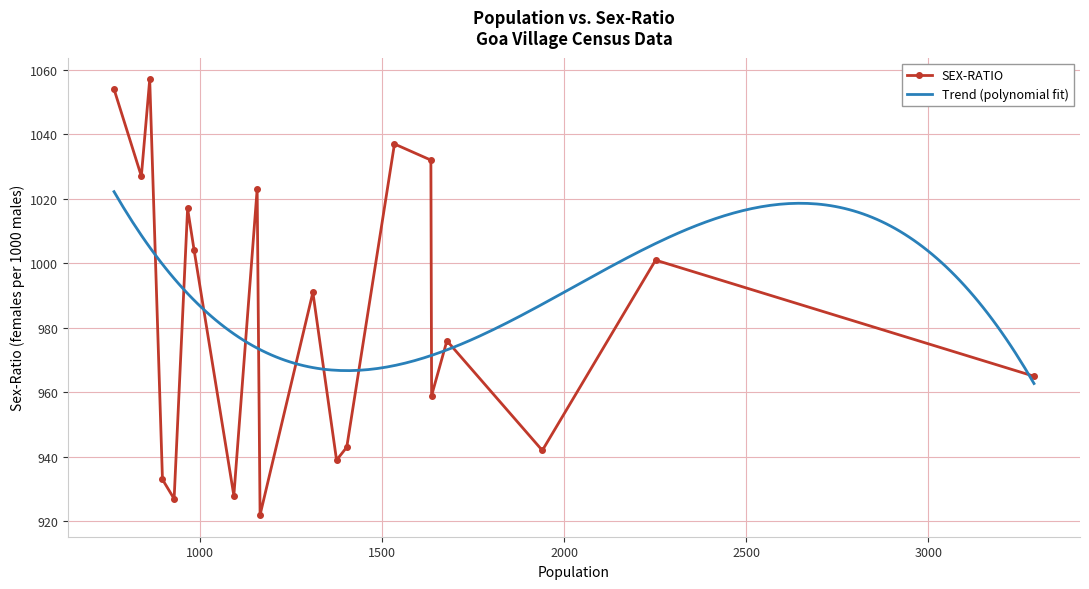

True or false: SEX-RATIO has more than 2 points higher than both neighbors.

True